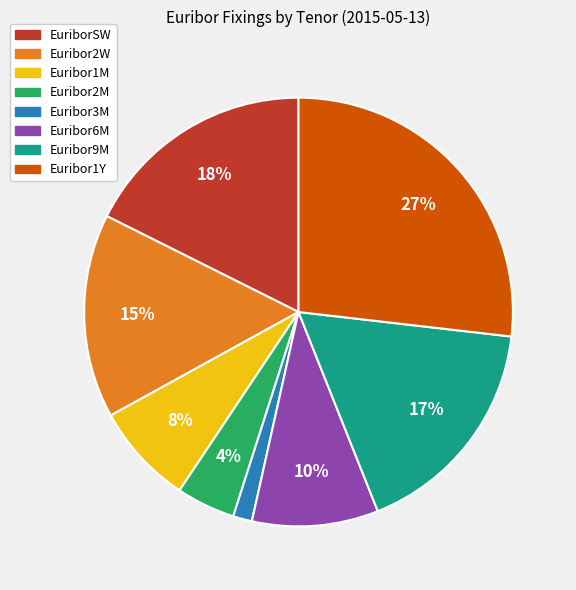

Which category has the biggest portion of the pie?

Euribor1Y